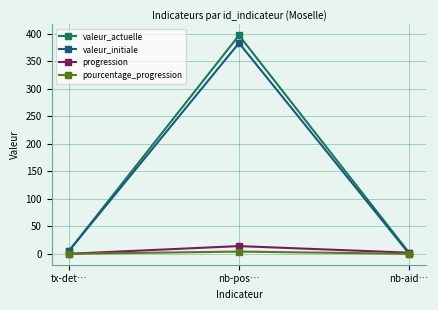

True or false: progression has a value of 14.0 at nb-pos….

True